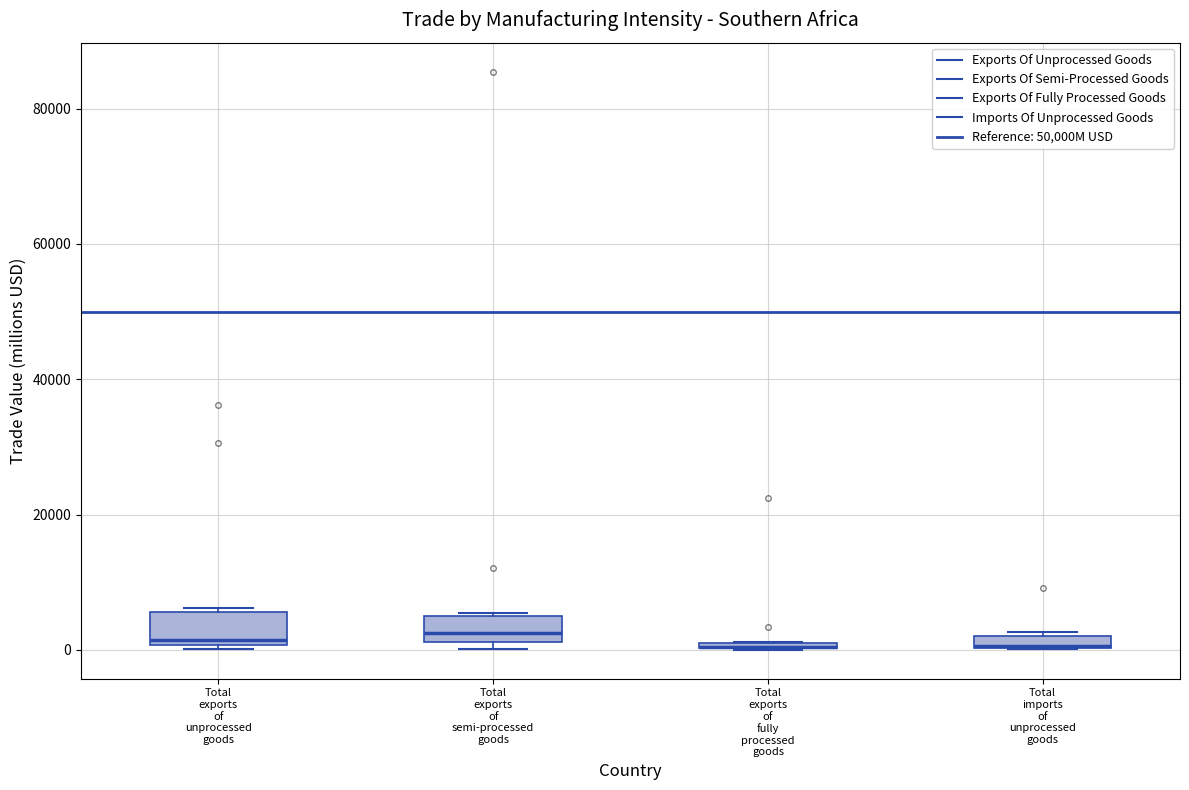

Where is the lower edge of the box for Total exports of semi-processed goods on the y-axis? The values are not printed on the chart, so give them approximately, as read against the axis.

2000